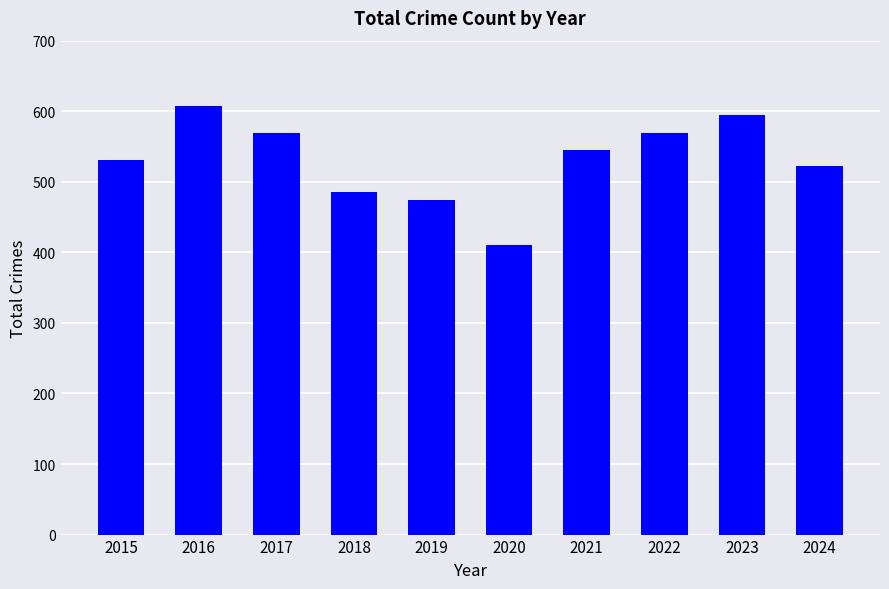

How many categories are shown in the chart?

10